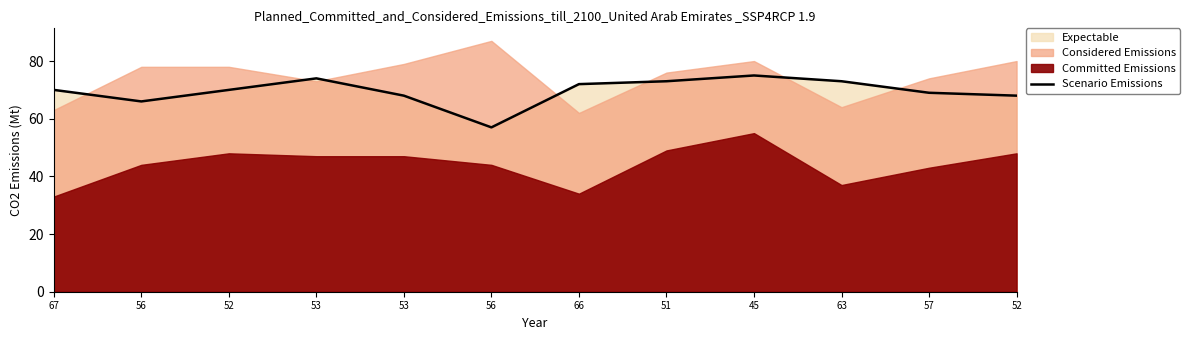

What is the change in value from 52 to 56?

-13